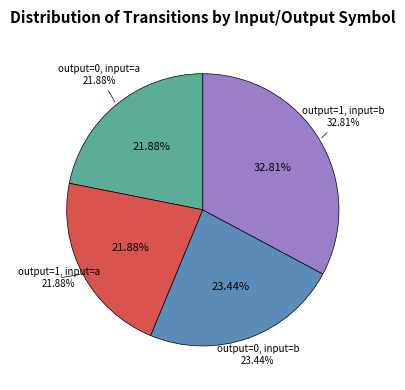

Is it true that output=1, input=b is 41% of the pie?

False